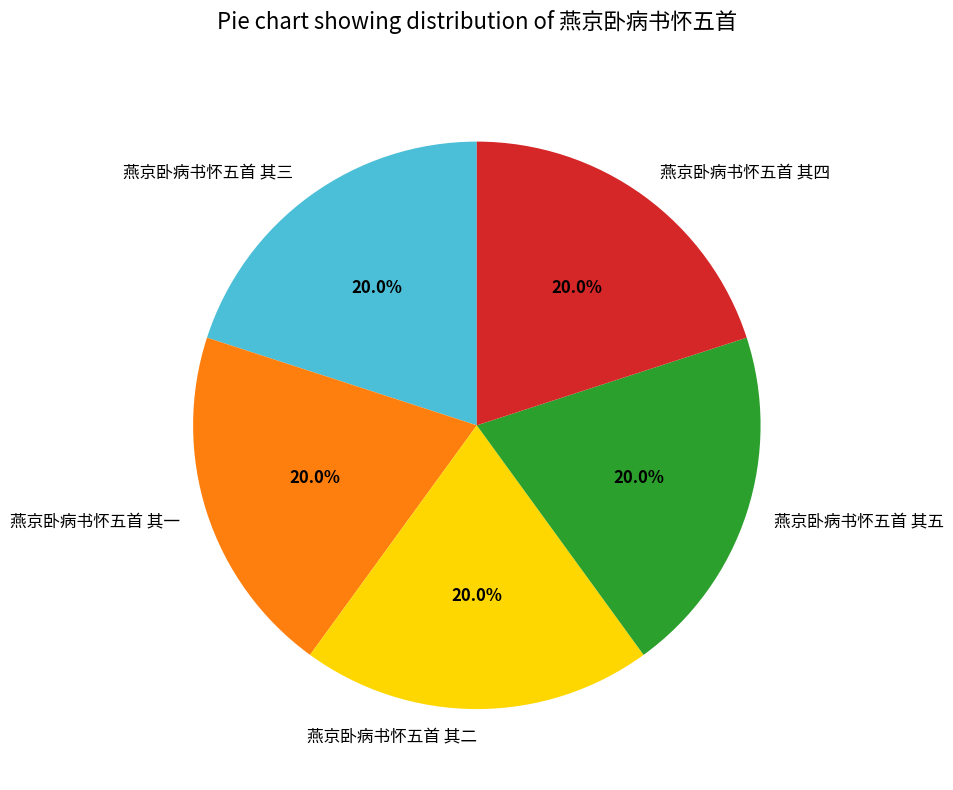

To the nearest percent, what is the average slice percentage?

20%